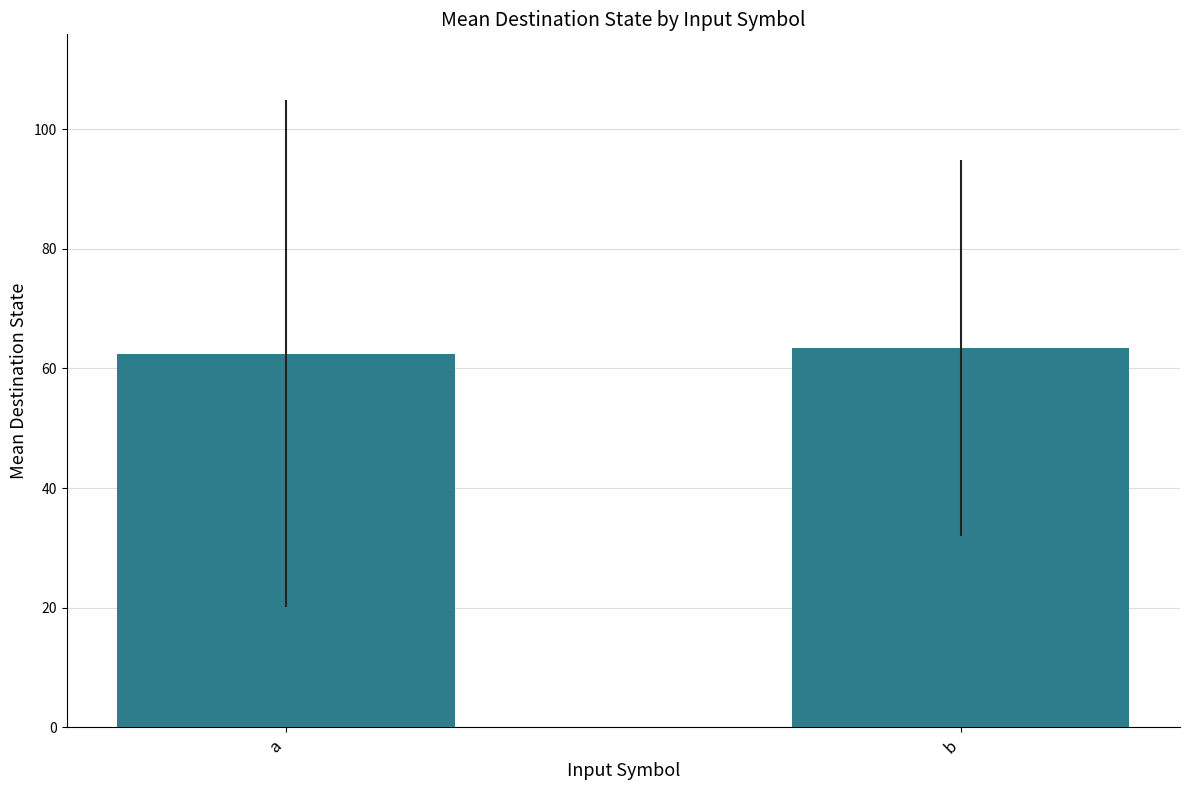

What is the change in value from a to b?

+1.1